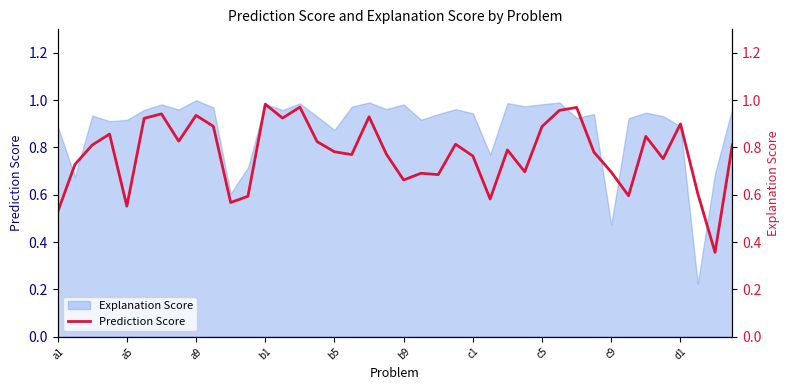

How many interior local valleys (lower than both neighbors) does the data have?

12